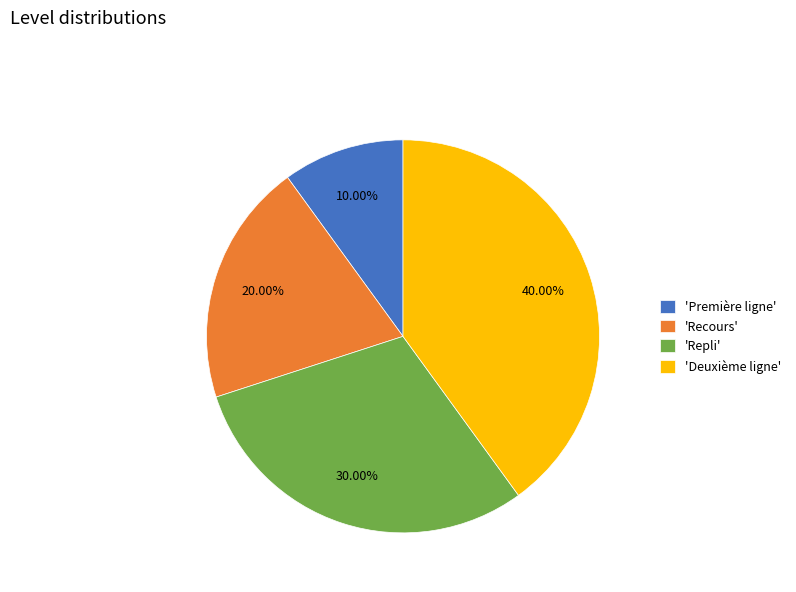

Which category has the biggest portion of the pie?

'Deuxième ligne'